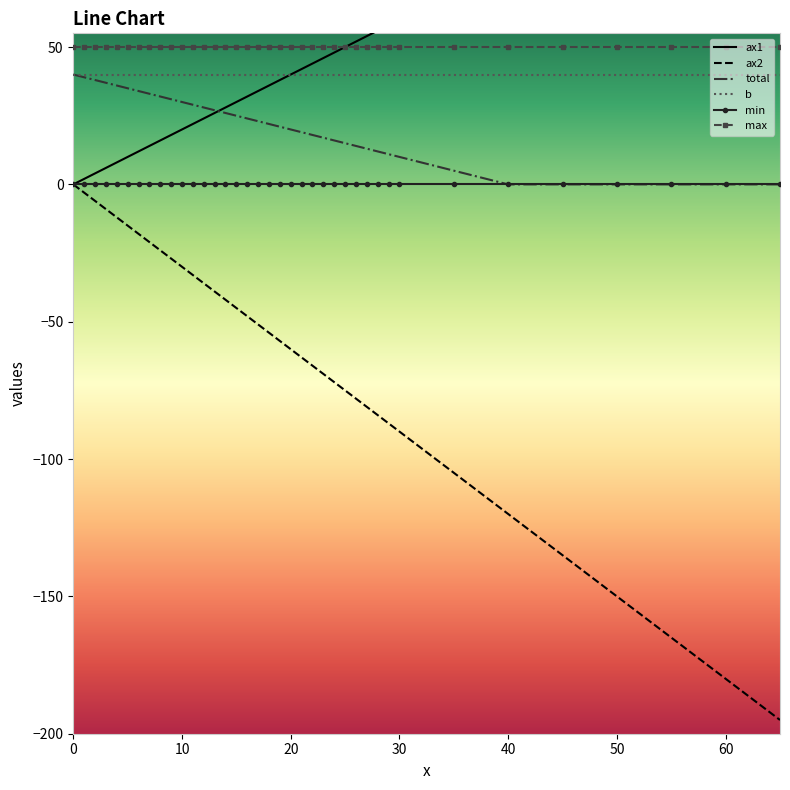

True or false: total and ax2 intersect in this chart.

False